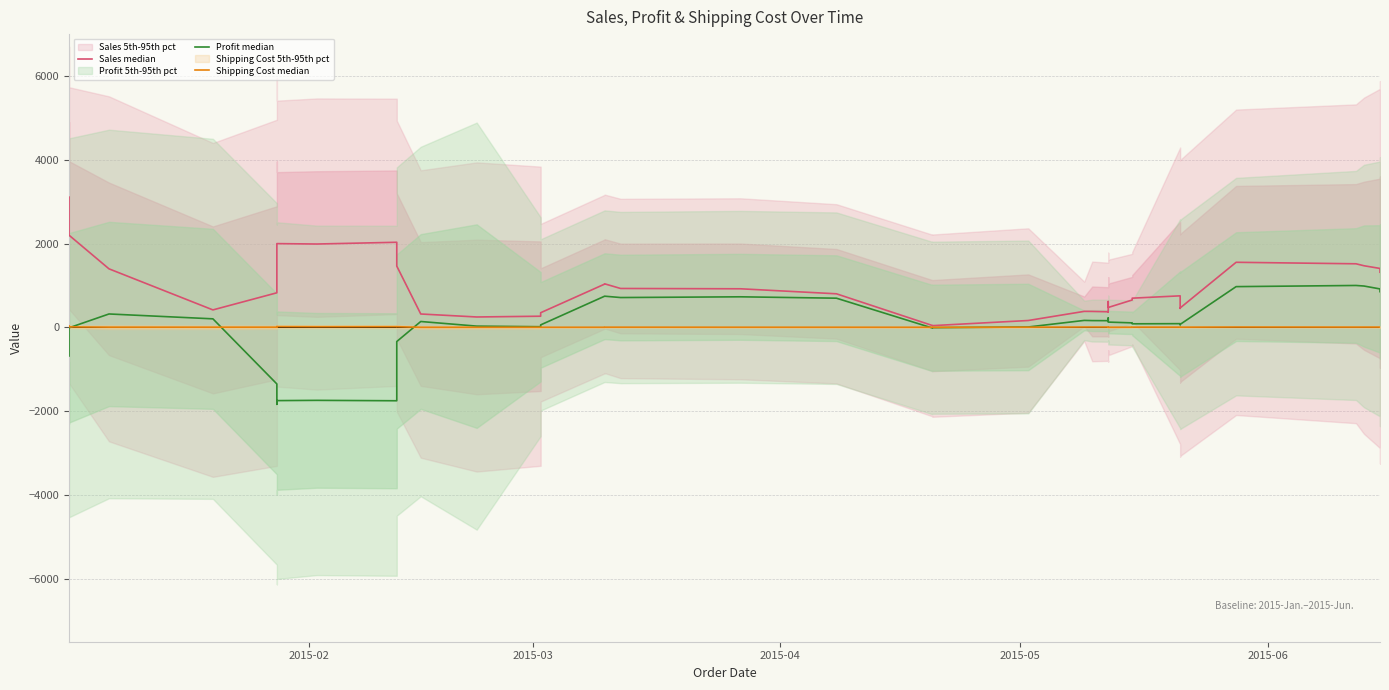

Is this an area chart (filled region under the line)?

No